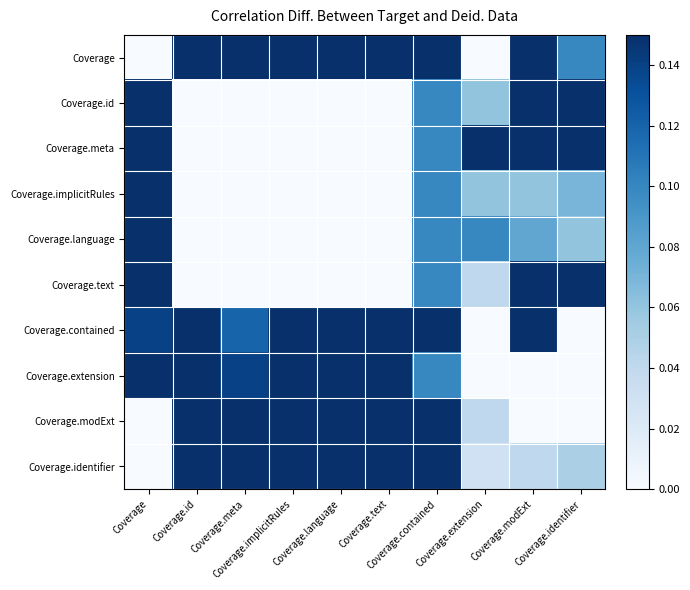

Reading left to right, what are all the values shown in this chart?

Coverage: Coverage=0.0	Coverage.id=0.1	Coverage.meta=0.1	Coverage.implicitRules=0.1	Coverage.language=0.1	Coverage.text=0.1	Coverage.contained=0.1	Coverage.extension=0.0	Coverage.modExt=0.1	Coverage.identifier=0.1
Coverage.id: Coverage=0.1	Coverage.id=0.0	Coverage.meta=0.0	Coverage.implicitRules=0.0	Coverage.language=0.0	Coverage.text=0.0	Coverage.contained=0.1	Coverage.extension=0.1	Coverage.modExt=0.1	Coverage.identifier=0.1
Coverage.meta: Coverage=0.1	Coverage.id=0.0	Coverage.meta=0.0	Coverage.implicitRules=0.0	Coverage.language=0.0	Coverage.text=0.0	Coverage.contained=0.1	Coverage.extension=0.1	Coverage.modExt=0.1	Coverage.identifier=0.1
Coverage.implicitRules: Coverage=0.1	Coverage.id=0.0	Coverage.meta=0.0	Coverage.implicitRules=0.0	Coverage.language=0.0	Coverage.text=0.0	Coverage.contained=0.1	Coverage.extension=0.1	Coverage.modExt=0.1	Coverage.identifier=0.1
Coverage.language: Coverage=0.1	Coverage.id=0.0	Coverage.meta=0.0	Coverage.implicitRules=0.0	Coverage.language=0.0	Coverage.text=0.0	Coverage.contained=0.1	Coverage.extension=0.1	Coverage.modExt=0.1	Coverage.identifier=0.1
Coverage.text: Coverage=0.1	Coverage.id=0.0	Coverage.meta=0.0	Coverage.implicitRules=0.0	Coverage.language=0.0	Coverage.text=0.0	Coverage.contained=0.1	Coverage.extension=0.0	Coverage.modExt=0.1	Coverage.identifier=0.1
Coverage.contained: Coverage=0.1	Coverage.id=0.1	Coverage.meta=0.1	Coverage.implicitRules=0.1	Coverage.language=0.1	Coverage.text=0.1	Coverage.contained=0.1	Coverage.extension=0.0	Coverage.modExt=0.1	Coverage.identifier=0.0
Coverage.extension: Coverage=0.1	Coverage.id=0.1	Coverage.meta=0.1	Coverage.implicitRules=0.1	Coverage.language=0.1	Coverage.text=0.1	Coverage.contained=0.1	Coverage.extension=0.0	Coverage.modExt=0.0	Coverage.identifier=0.0
Coverage.modExt: Coverage=0.0	Coverage.id=0.1	Coverage.meta=0.1	Coverage.implicitRules=0.1	Coverage.language=0.1	Coverage.text=0.1	Coverage.contained=0.1	Coverage.extension=0.0	Coverage.modExt=0.0	Coverage.identifier=0.0
Coverage.identifier: Coverage=0.0	Coverage.id=0.1	Coverage.meta=0.1	Coverage.implicitRules=0.1	Coverage.language=0.1	Coverage.text=0.1	Coverage.contained=0.1	Coverage.extension=0.0	Coverage.modExt=0.0	Coverage.identifier=0.1